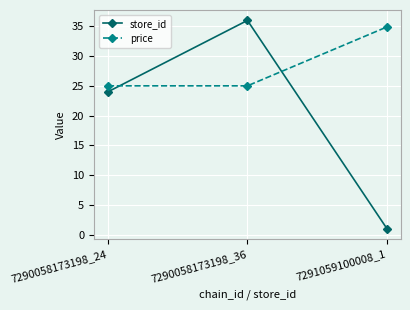

True or false: price has a value of 13.1 at 7291059100008_1.

False